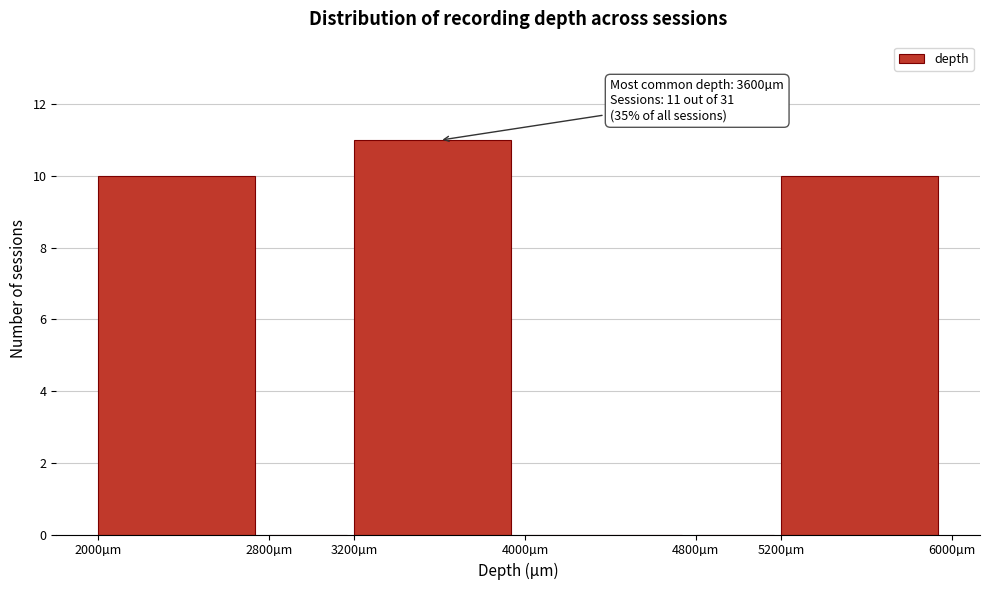

Over which range of the x-axis is the bar tallest?

3200 to 4000